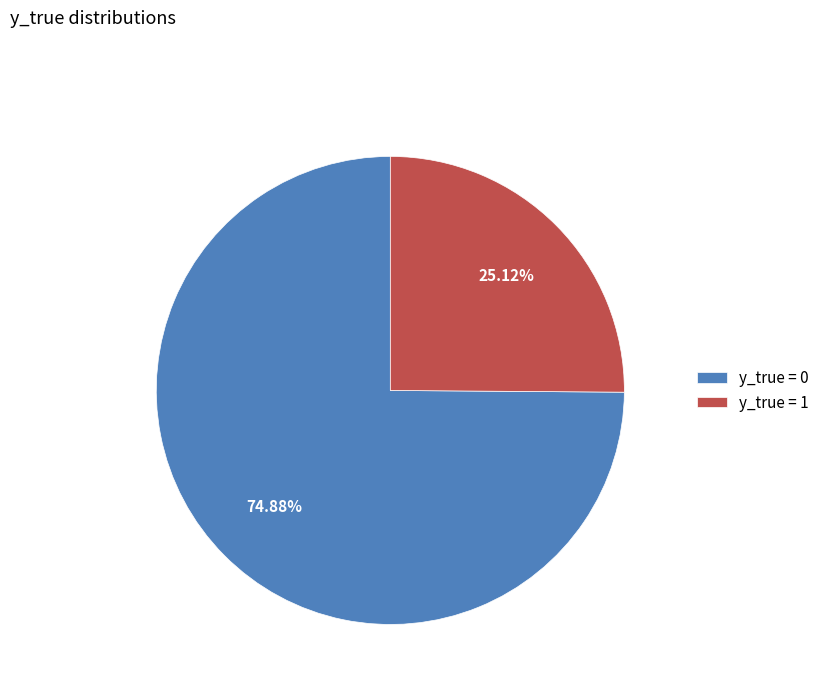

What percentage is the y_true = 1 slice, to the nearest percent?

25%